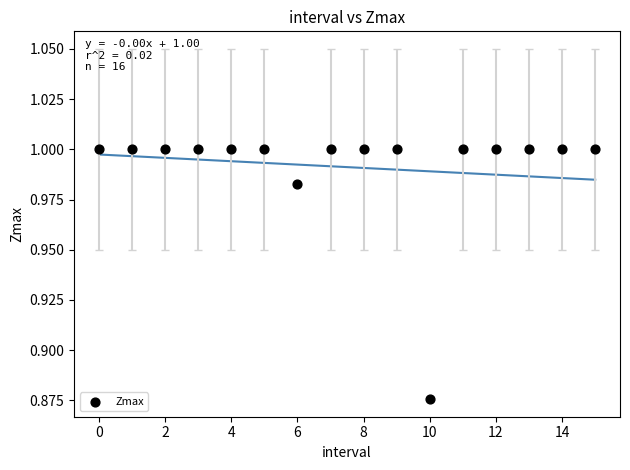

How many data points are displayed?

16